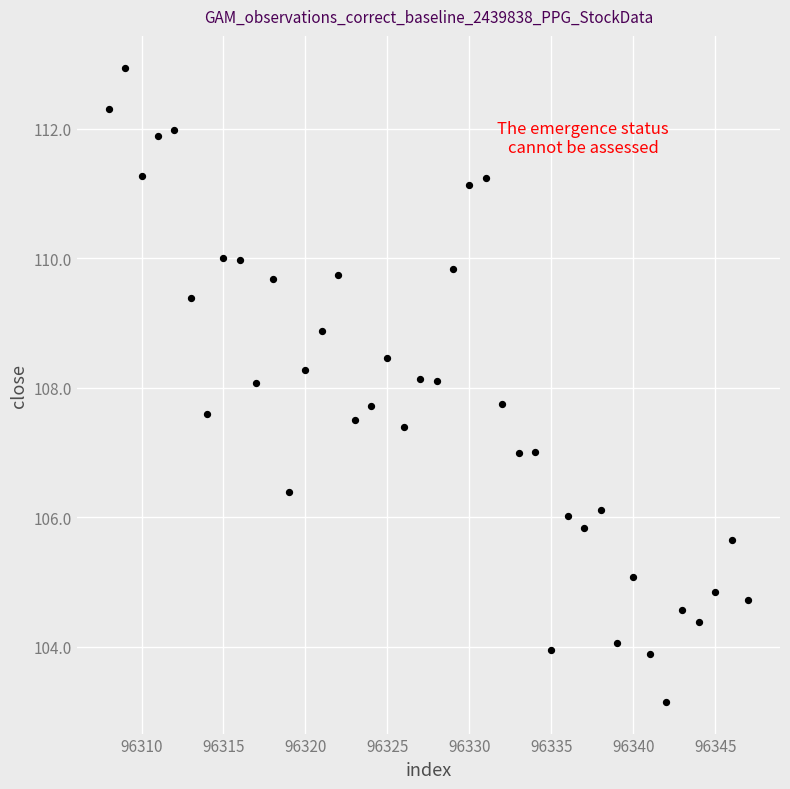

What is the range of Y values (max minus min)?

9.8